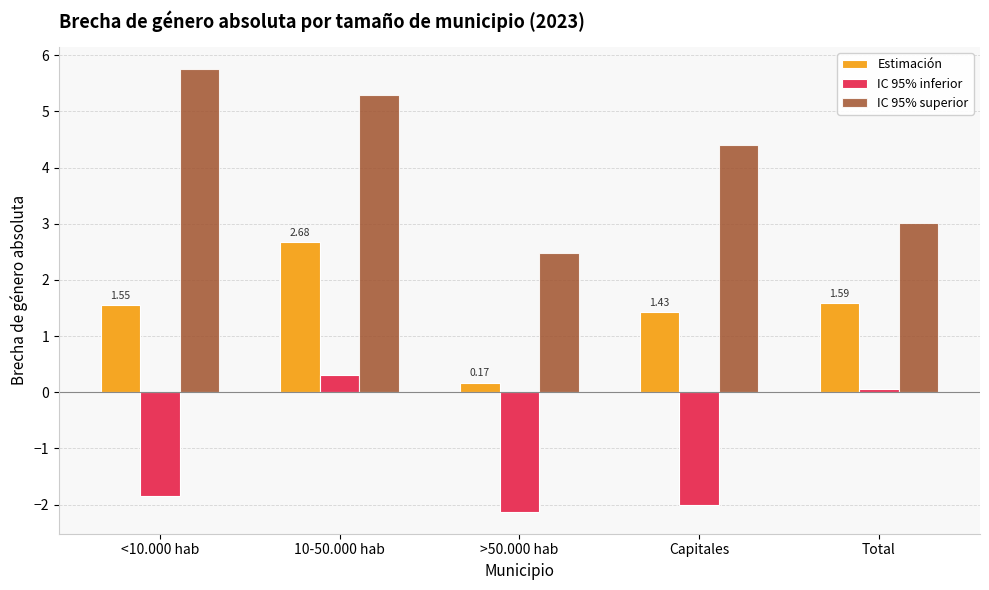

Which series changed the most between <10.000 hab and Total?

IC 95% superior